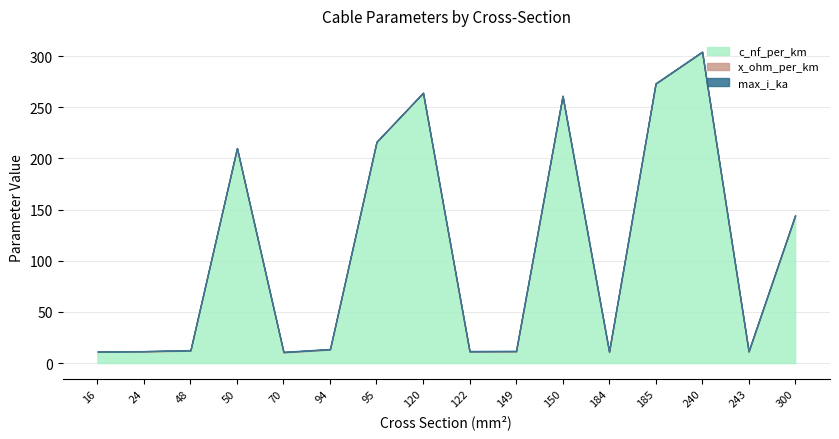

Is it true that x_ohm_per_km equals 0.3 at 24?

True